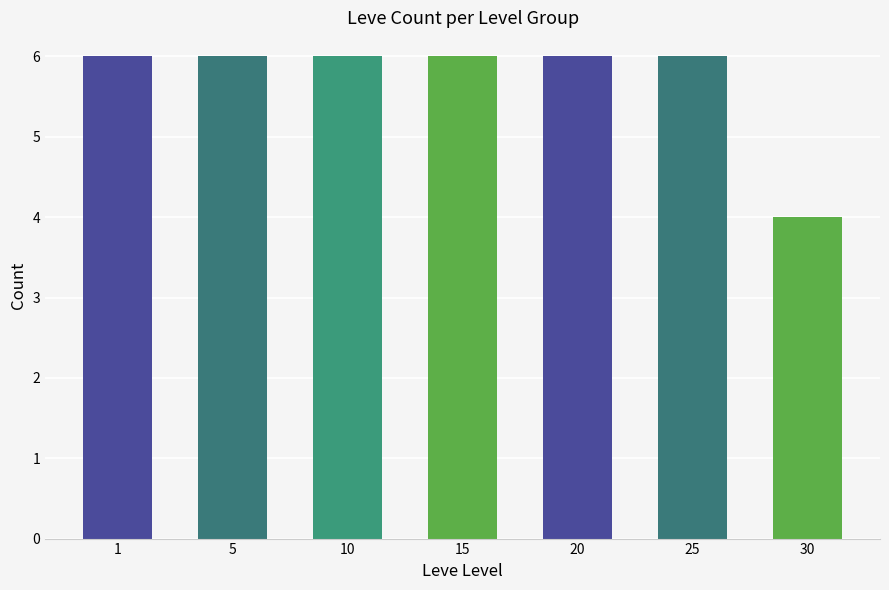

Which category has the lowest value across all series?

30